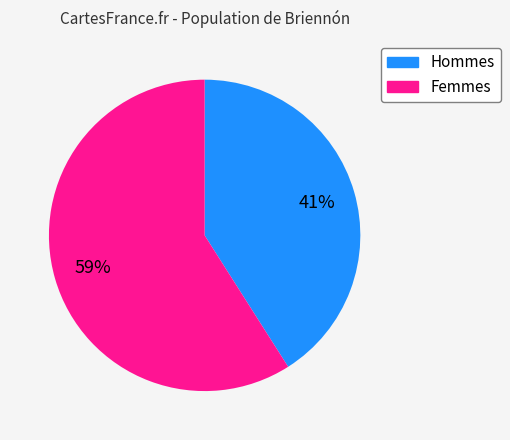

To the nearest percent, what is the average slice percentage?

50%